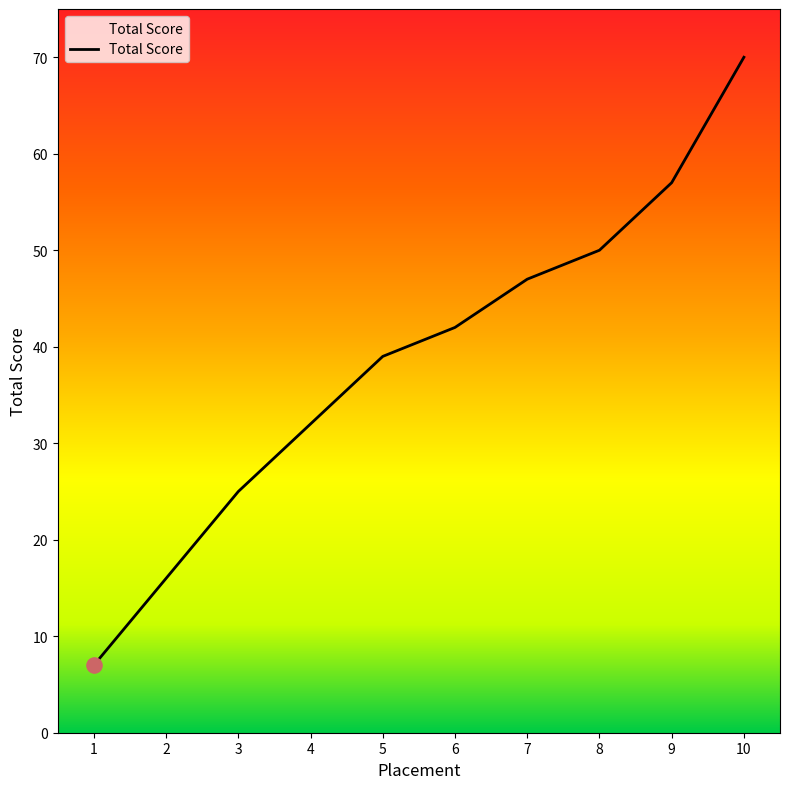

What is the change in value from 4 to 7?

+15